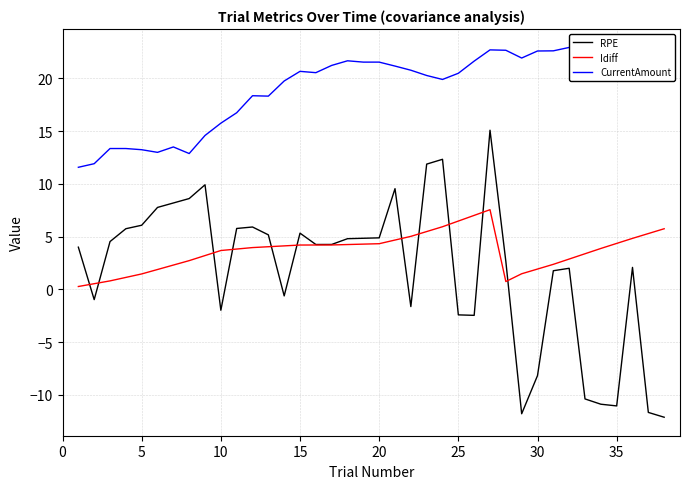

How many values in the Idiff series exceed 4?

19